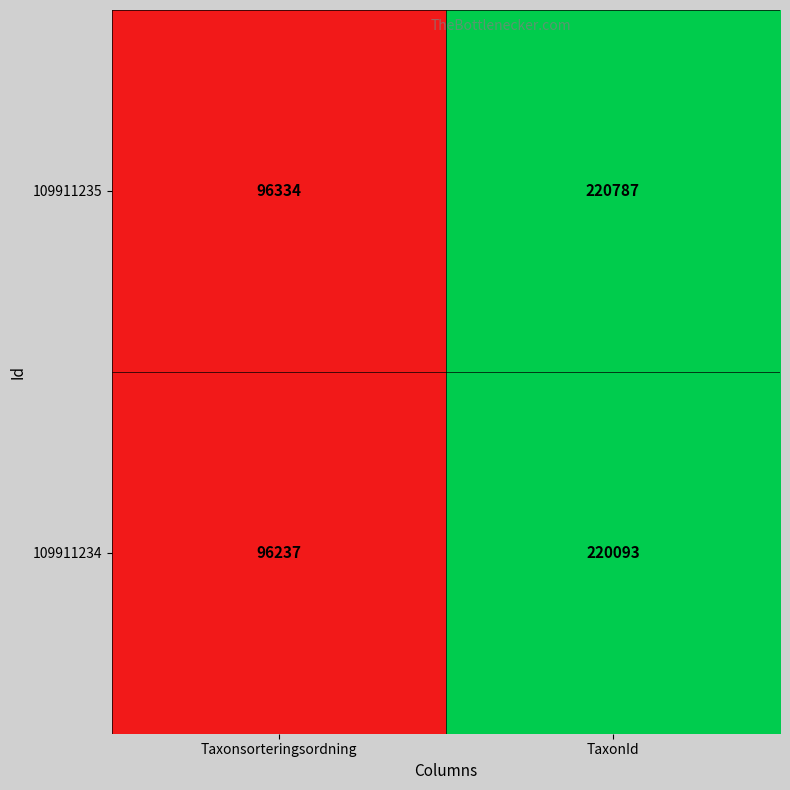

Reading left to right, extract all data points from this chart.

109911235: 96334	220787
109911234: 96237	220093